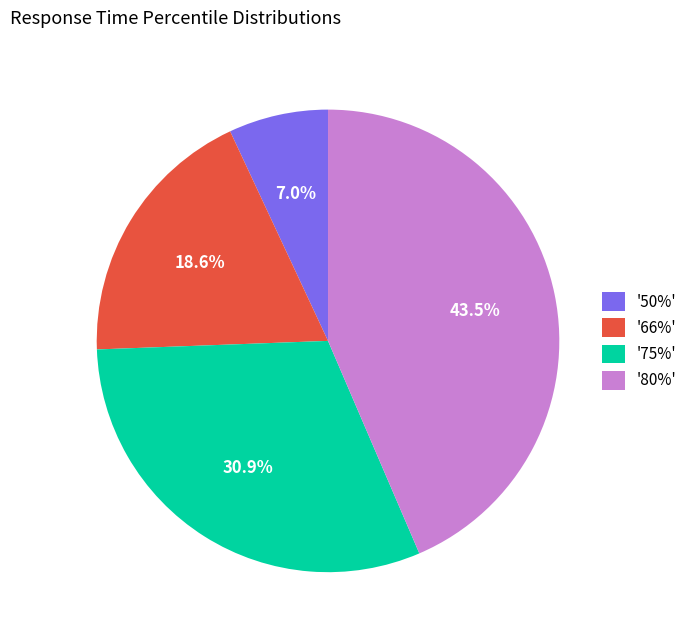

What percentage is NOT represented by '50%'?

93.0%